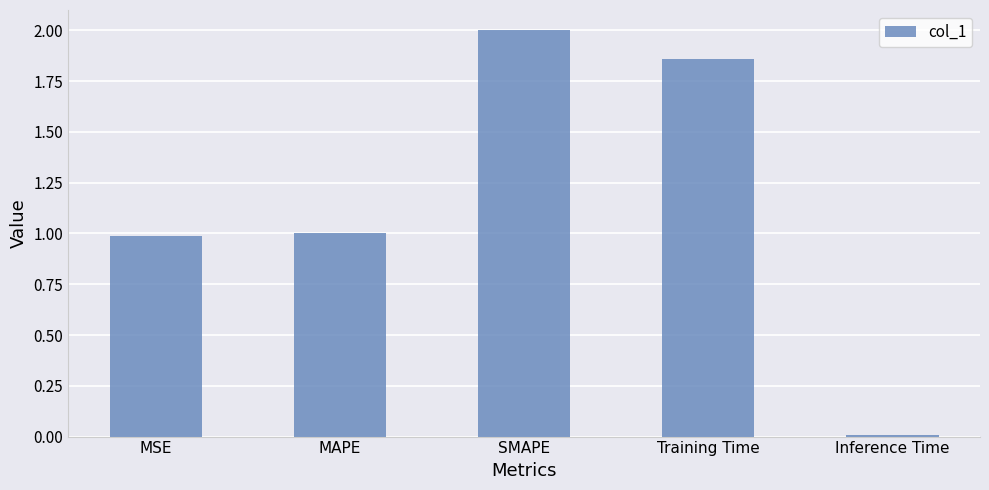

Between Inference Time and MAPE, which is larger?

MAPE